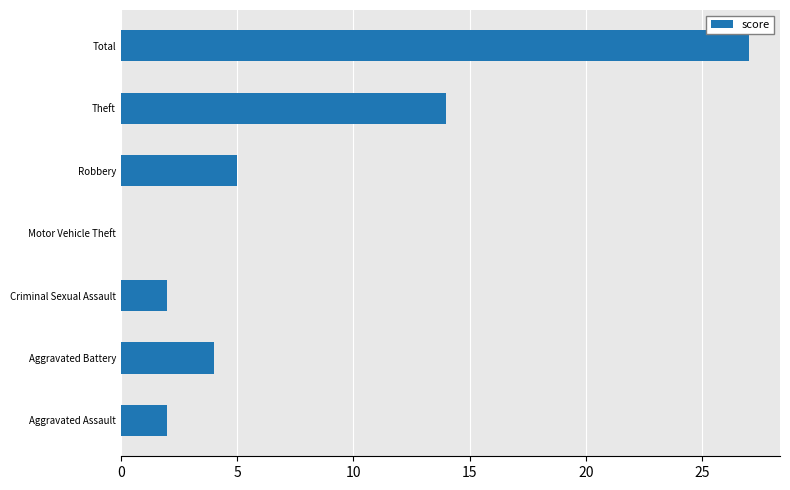

What is the ratio of the value at Total to the value at Theft?

1.9